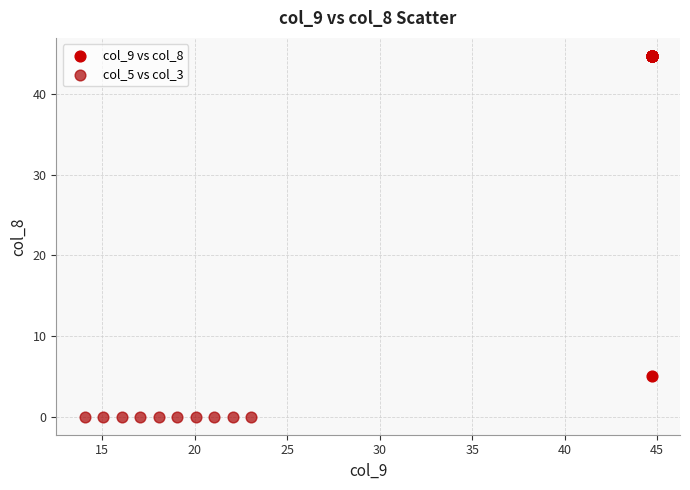

Which series reaches the minimum Y coordinate?

col_5 vs col_3